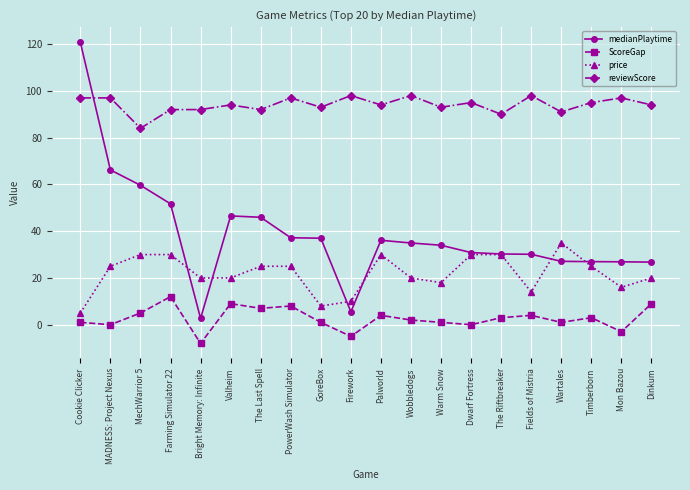

Which series has the widest spread of values?

medianPlaytime